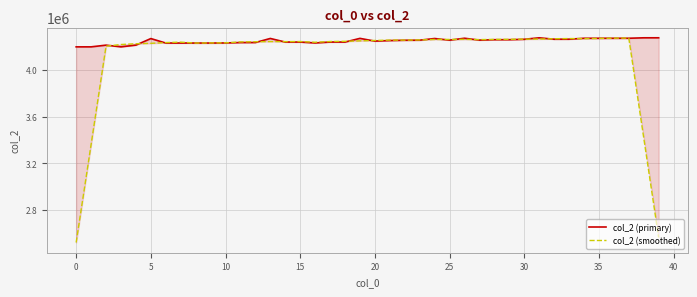

How many interior local valleys does the col_2 (primary) series have?

8